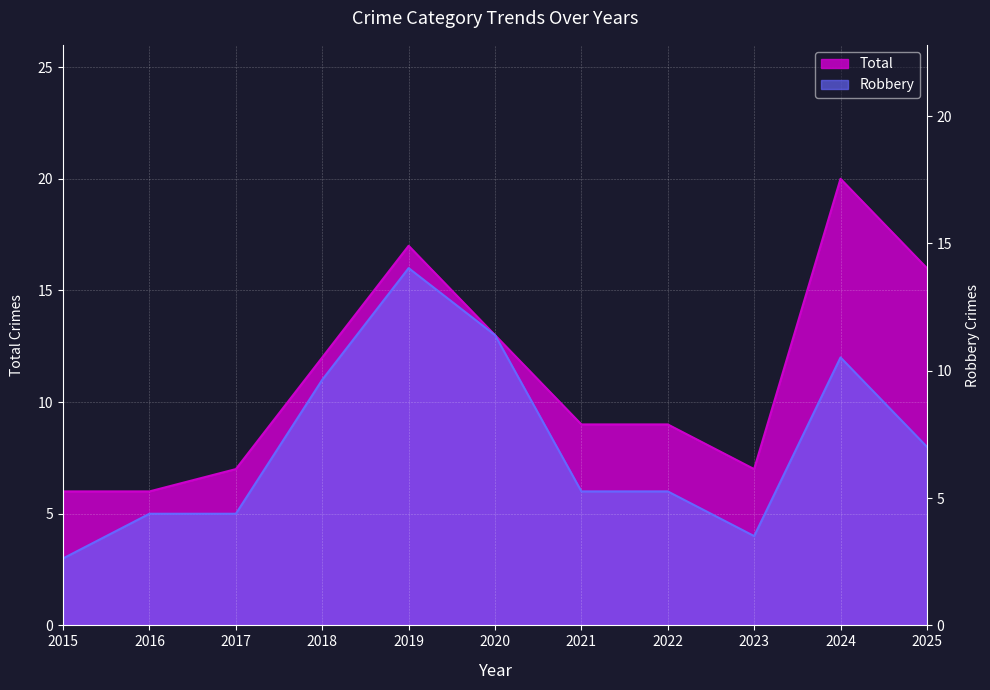

Where is the first local minimum for Total?

2023